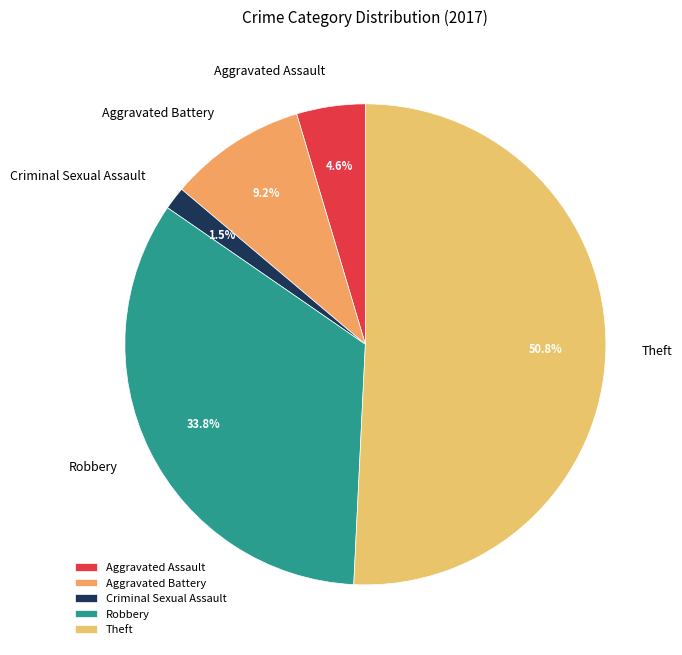

Is Theft the majority of the pie?

Yes